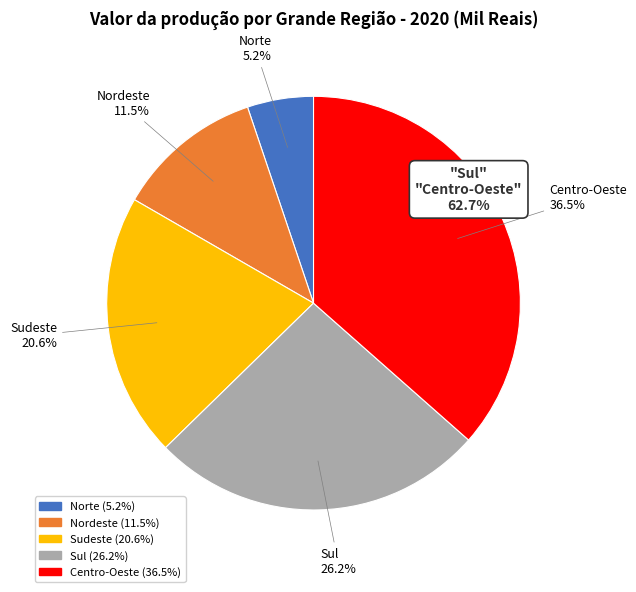

What is the total percentage of Centro-Oeste and Sul?

62.7%